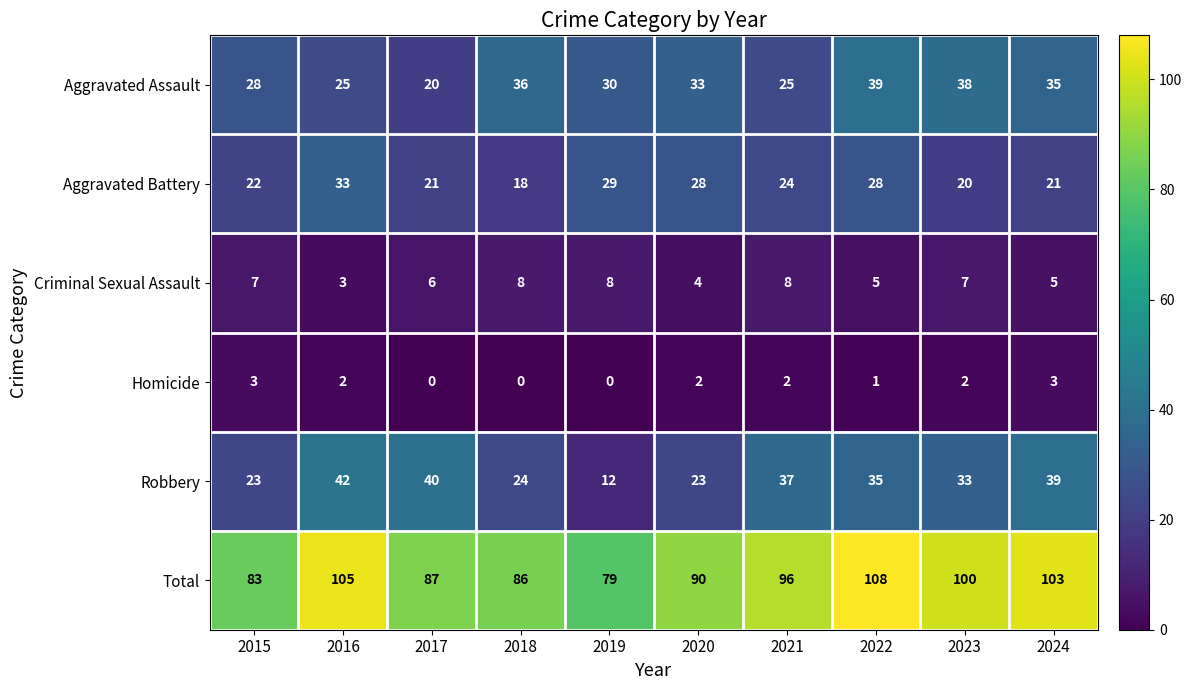

What is the difference between the maximum and minimum values in the Robbery series?

30